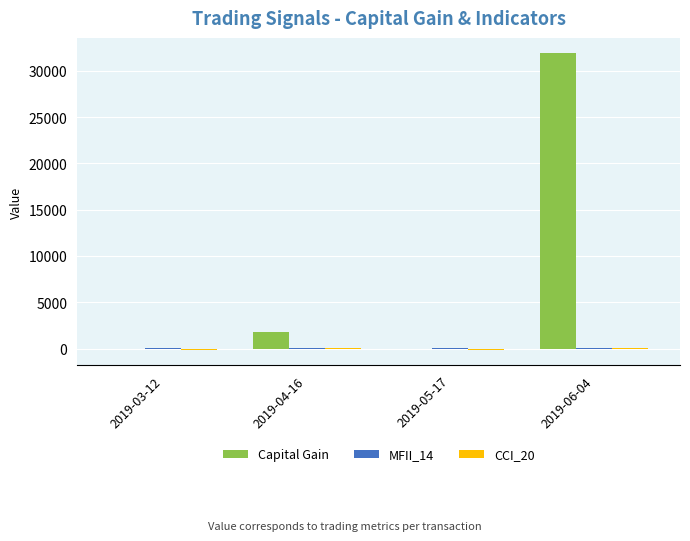

At which label is Capital Gain closest to 15970?

2019-04-16